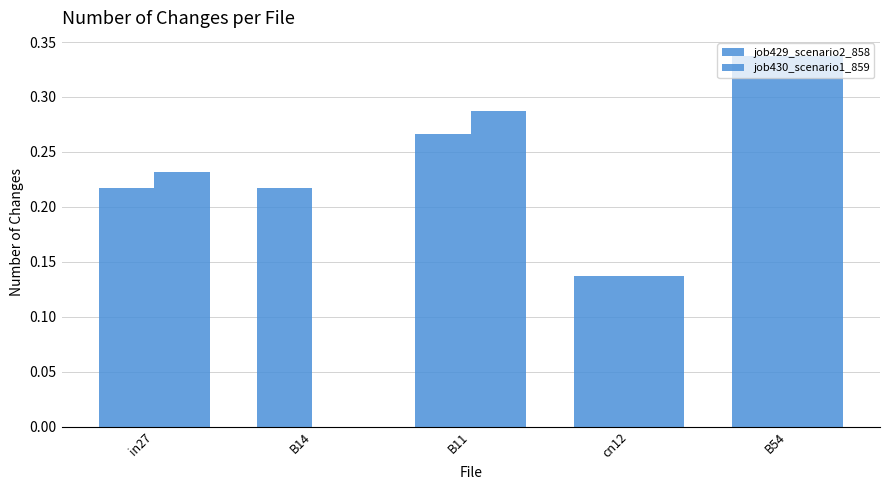

What is the label of the 4th bar from the right?

B14